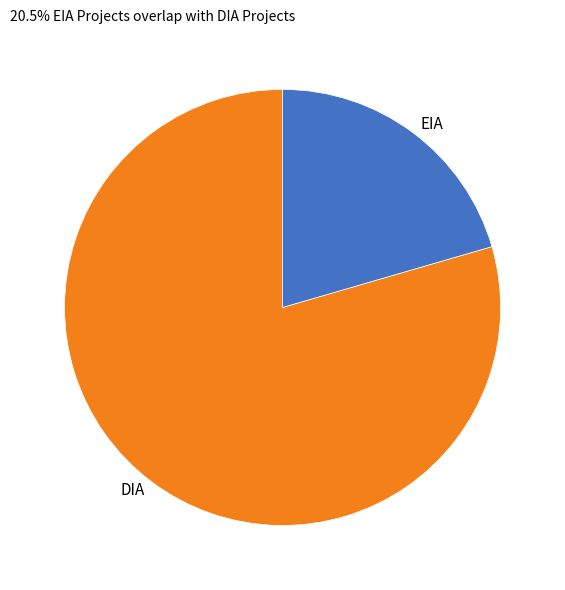

Between EIA and DIA, which is larger?

DIA